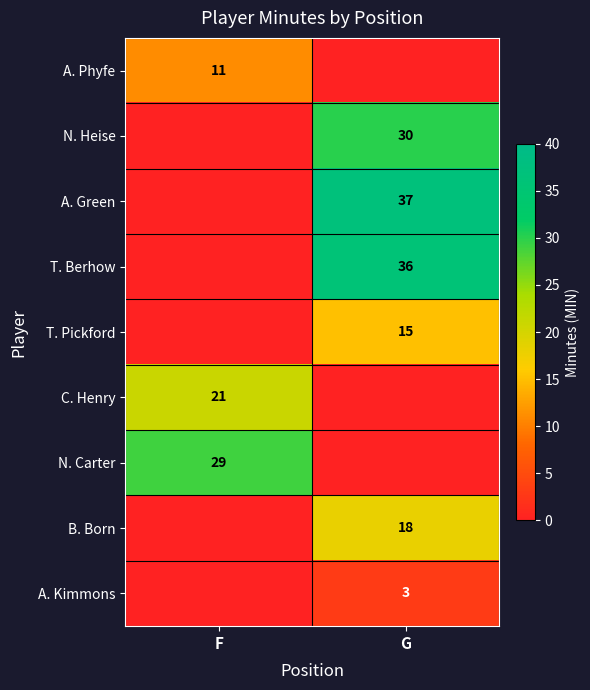

The value of T. Berhow at G is 56. True or false?

False